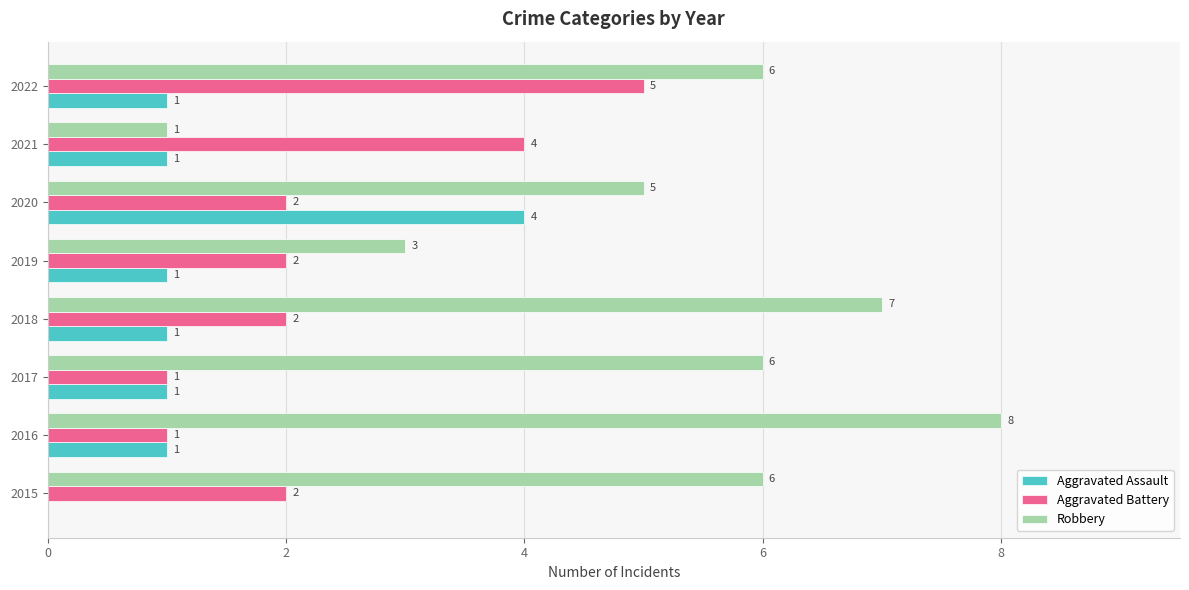

True or false: Aggravated Assault has a value of 4 at 2020.

True